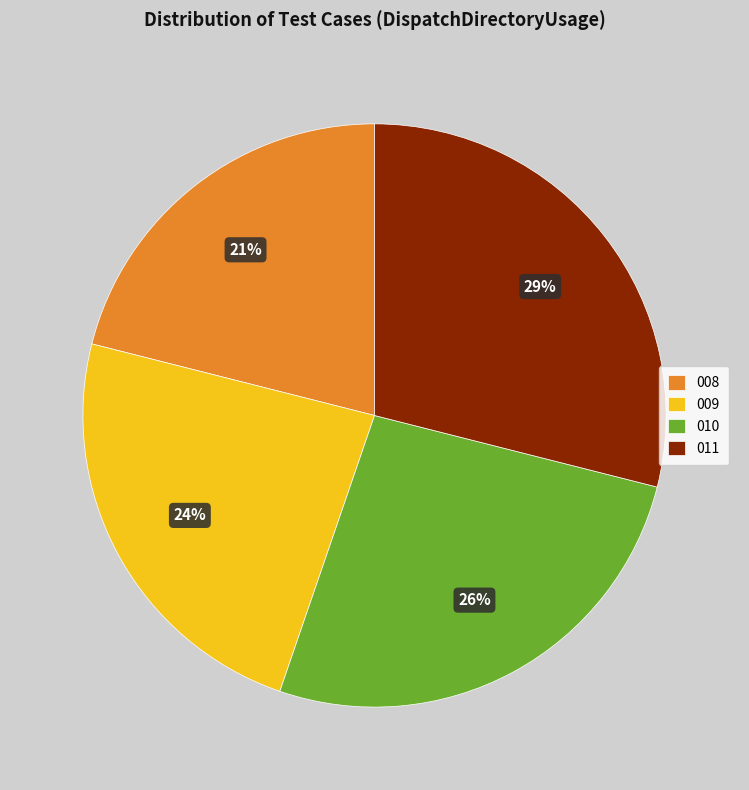

What is the largest slice in the pie chart?

011